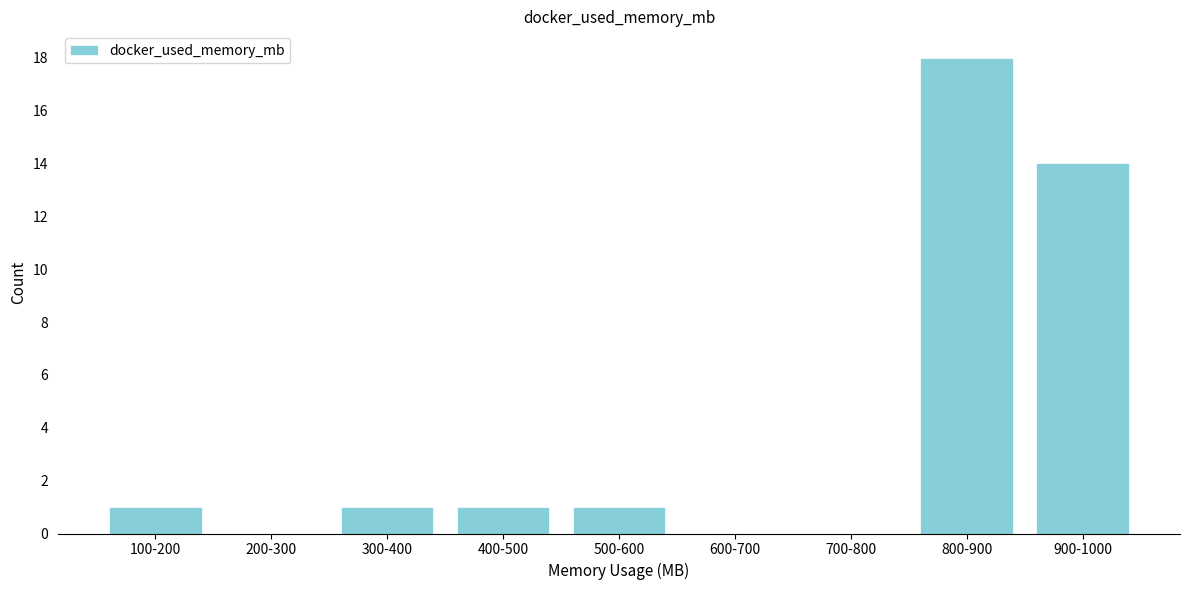

Reading left to right, extract all data points from this chart.

100-200=1	200-300=0	300-400=1	400-500=1	500-600=1	600-700=0	700-800=0	800-900=18	900-1000=14